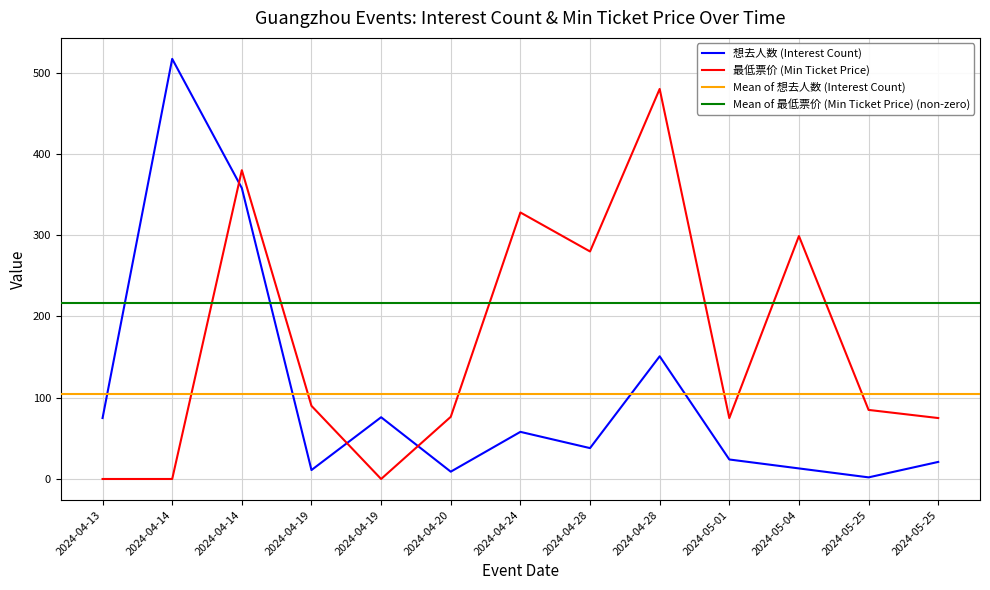

In 想去人数 (Interest Count), how many points are higher than both neighbors (excluding endpoints)?

4